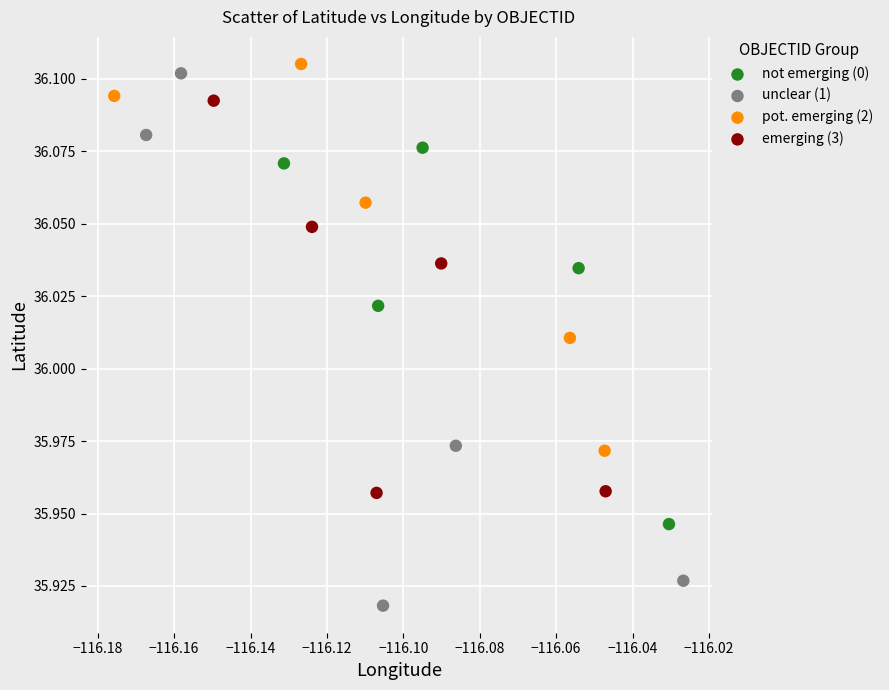

Which series has the largest Y range (max minus min)?

unclear (1)